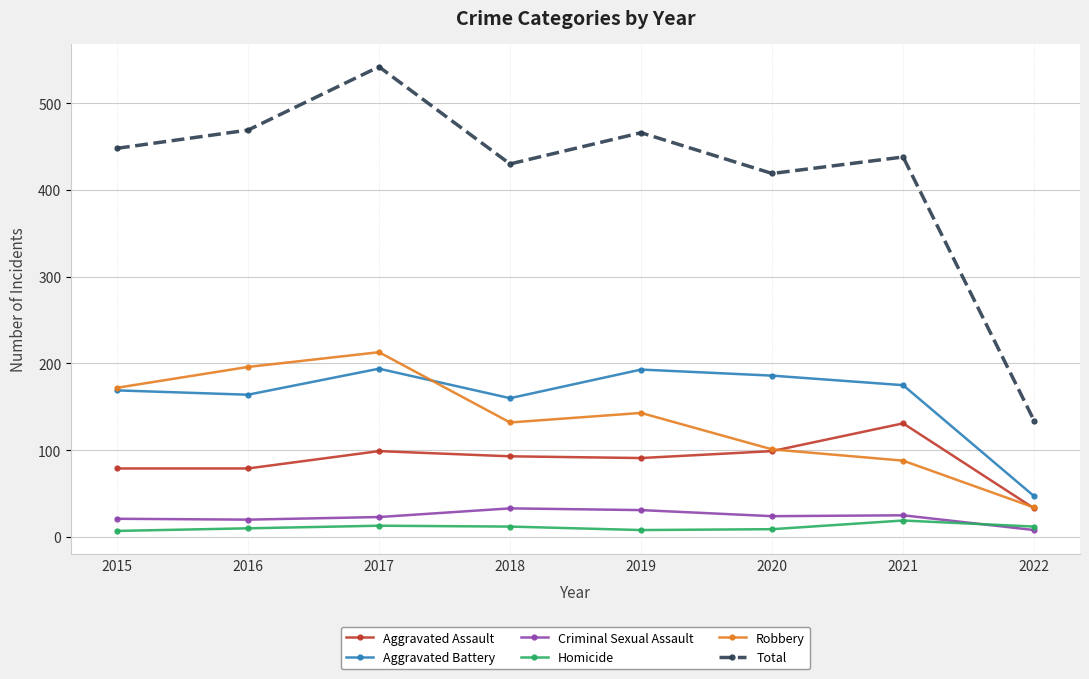

True or false: Total and Aggravated Assault cross at least once.

False